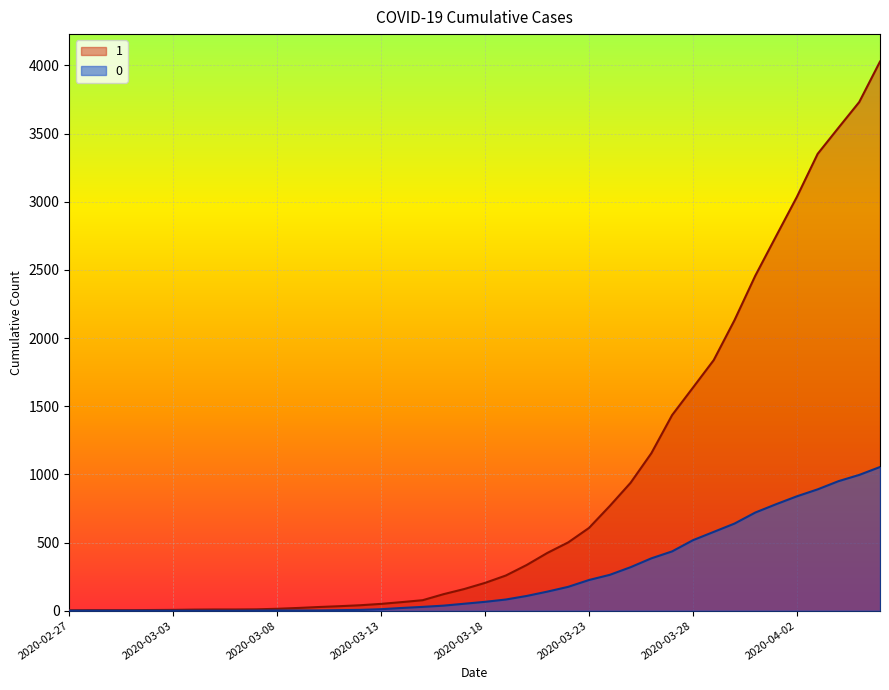

What is the sum of all 1 values?

35787